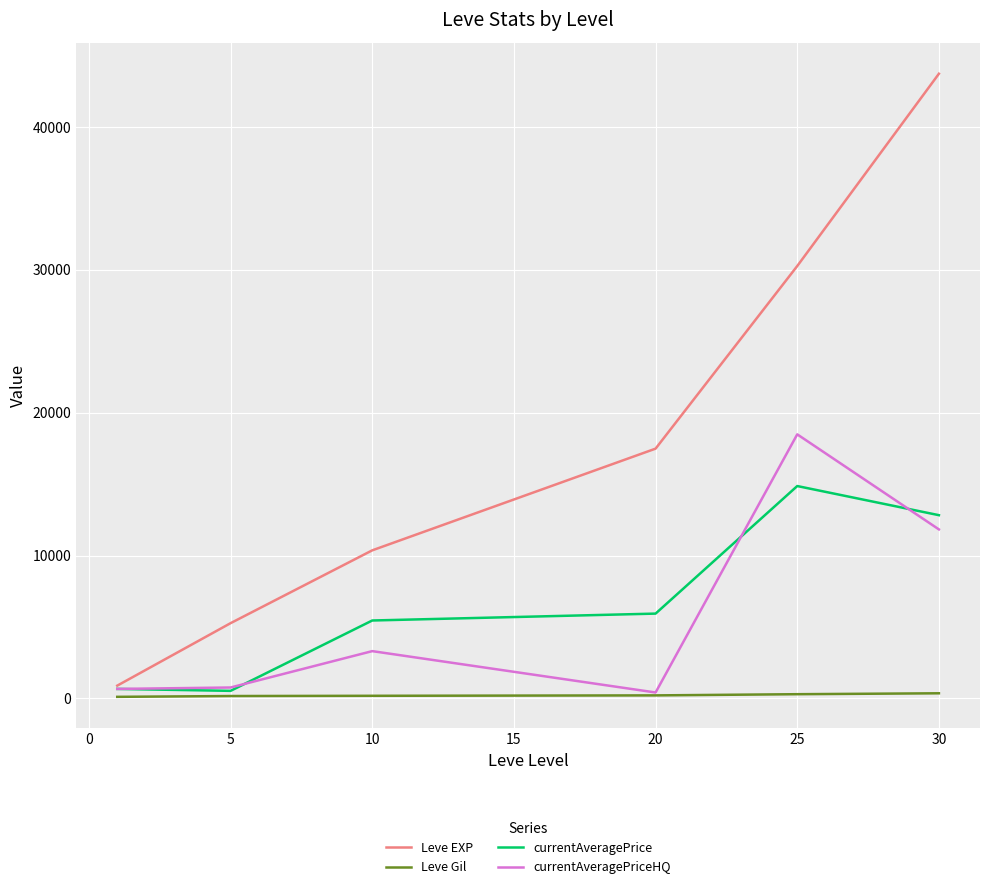

What are all the series names shown in the legend?

Leve EXP, Leve Gil, currentAveragePrice, currentAveragePriceHQ